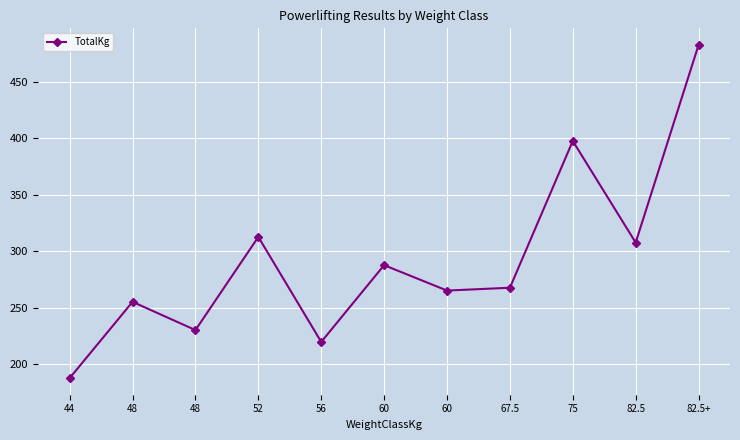

Is it true that the value at 82.5+ is 482.5?

True